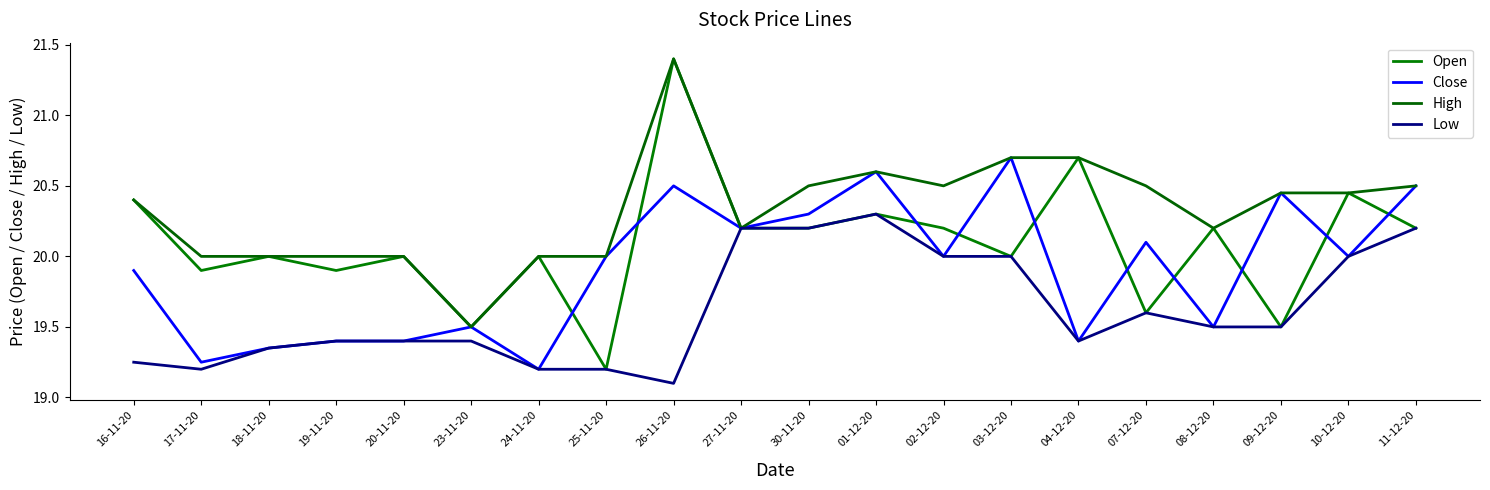

Is it true that Low equals 25.3 at 23-11-20?

False